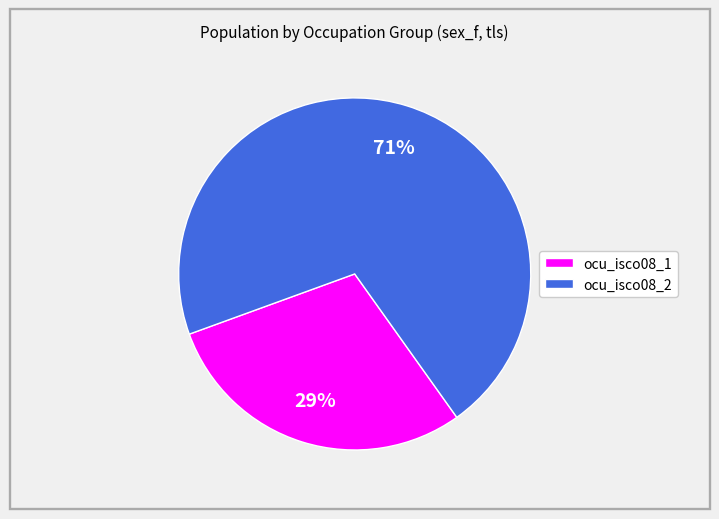

To the nearest percent, what is the average slice percentage?

50%